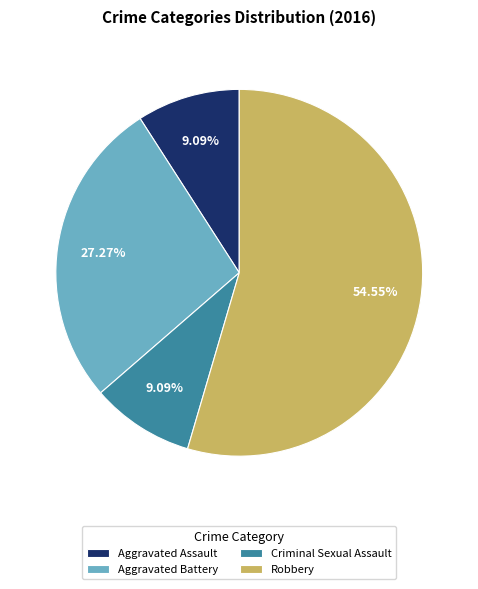

The Aggravated Battery slice represents 27% of the pie. True or false?

True